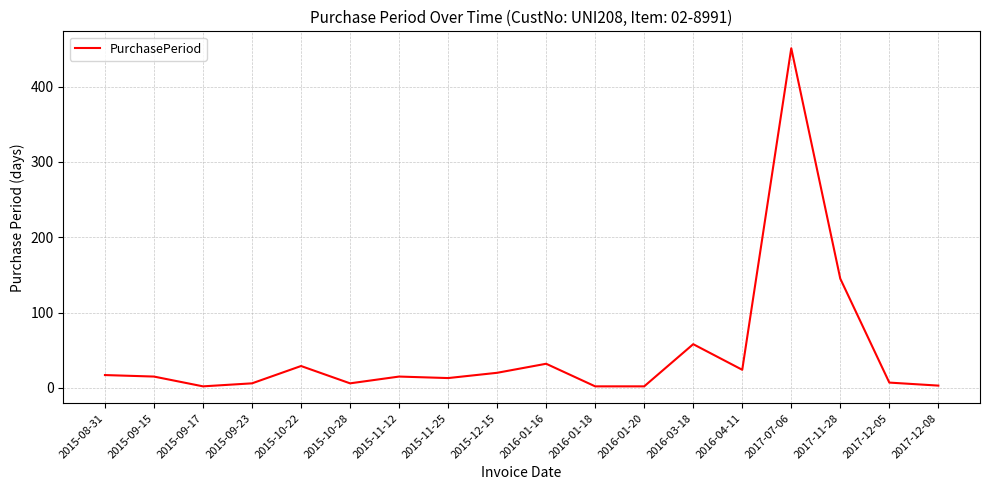

What is the difference between the maximum and minimum values?

449